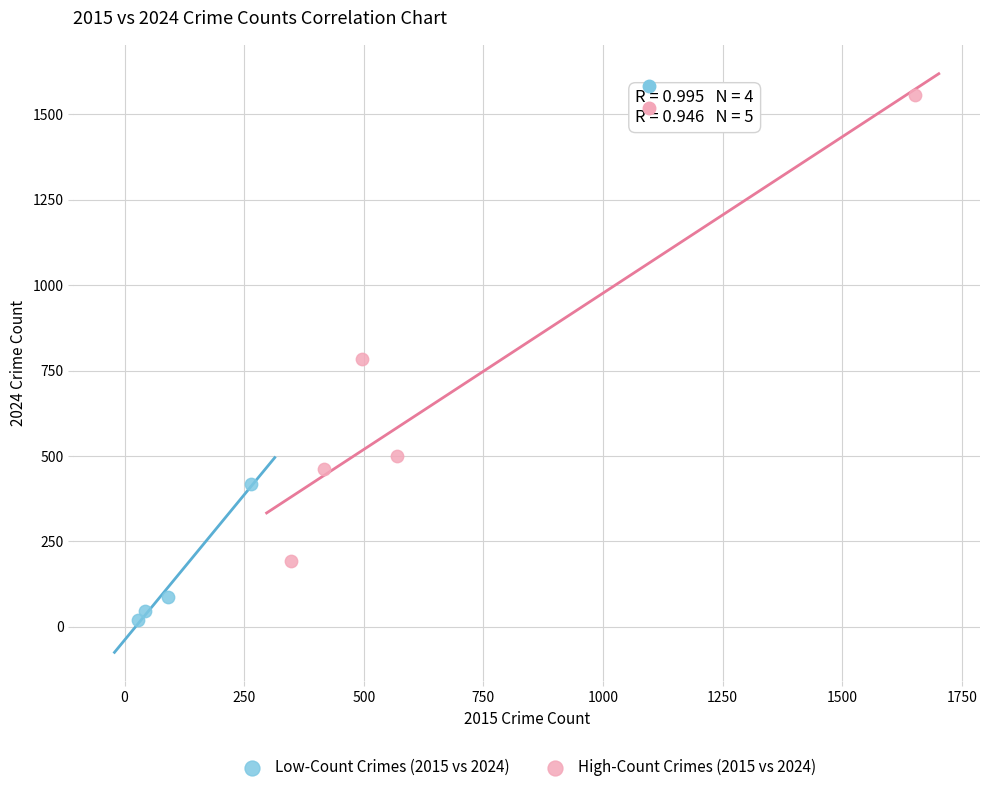

Which series has the largest Y range (max minus min)?

High-Count Crimes (2015 vs 2024)